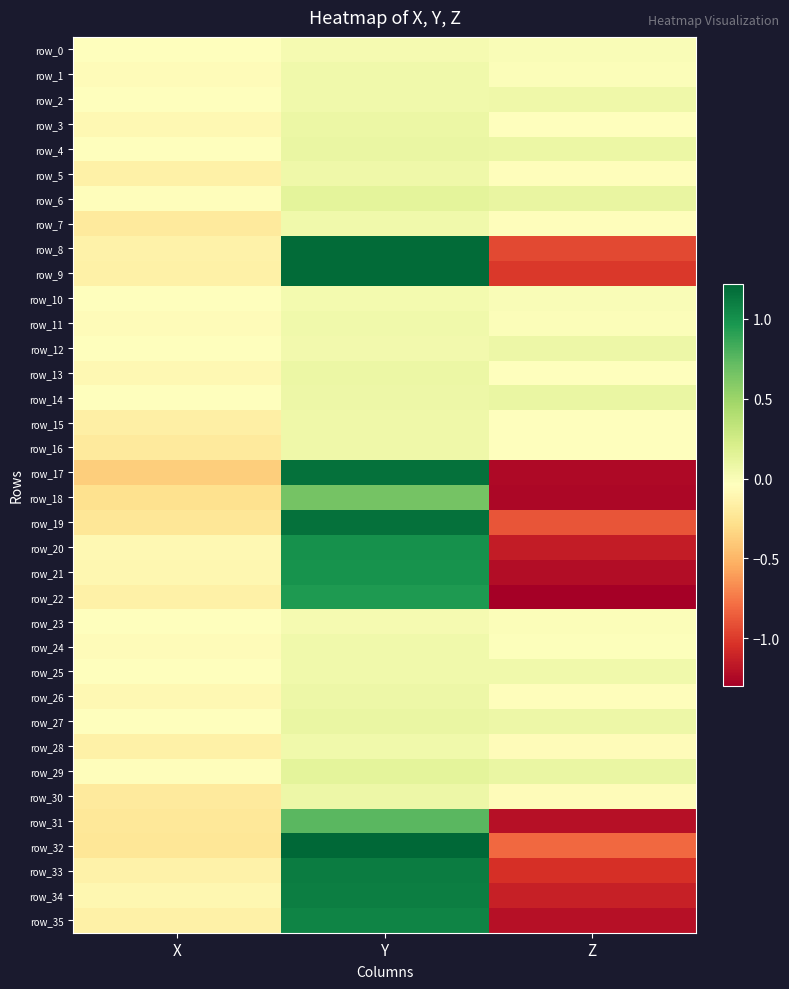

At how many categories does at least one series exceed 0?

2